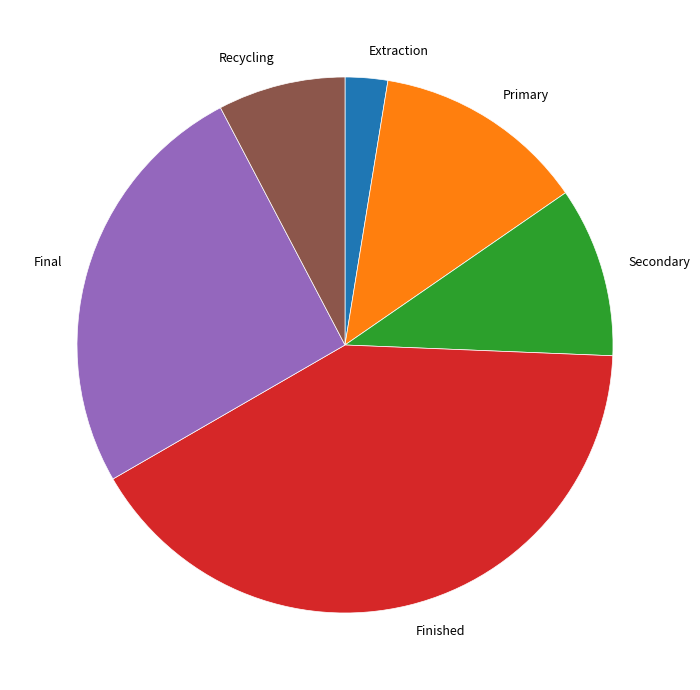

Is it true that Final is 26% of the pie?

True